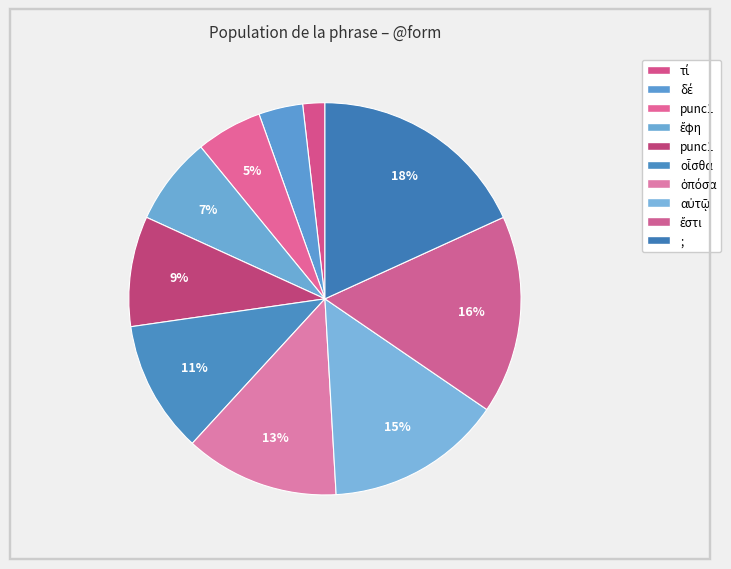

Count the number of slices in the pie.

10